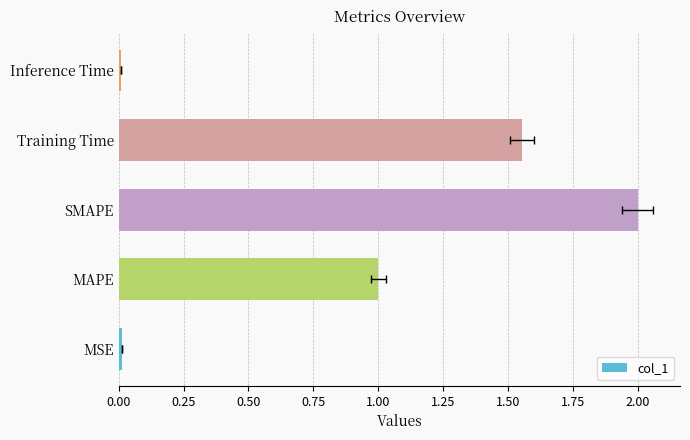

The chart shows a value of 0.0 at Inference Time. True or false?

False